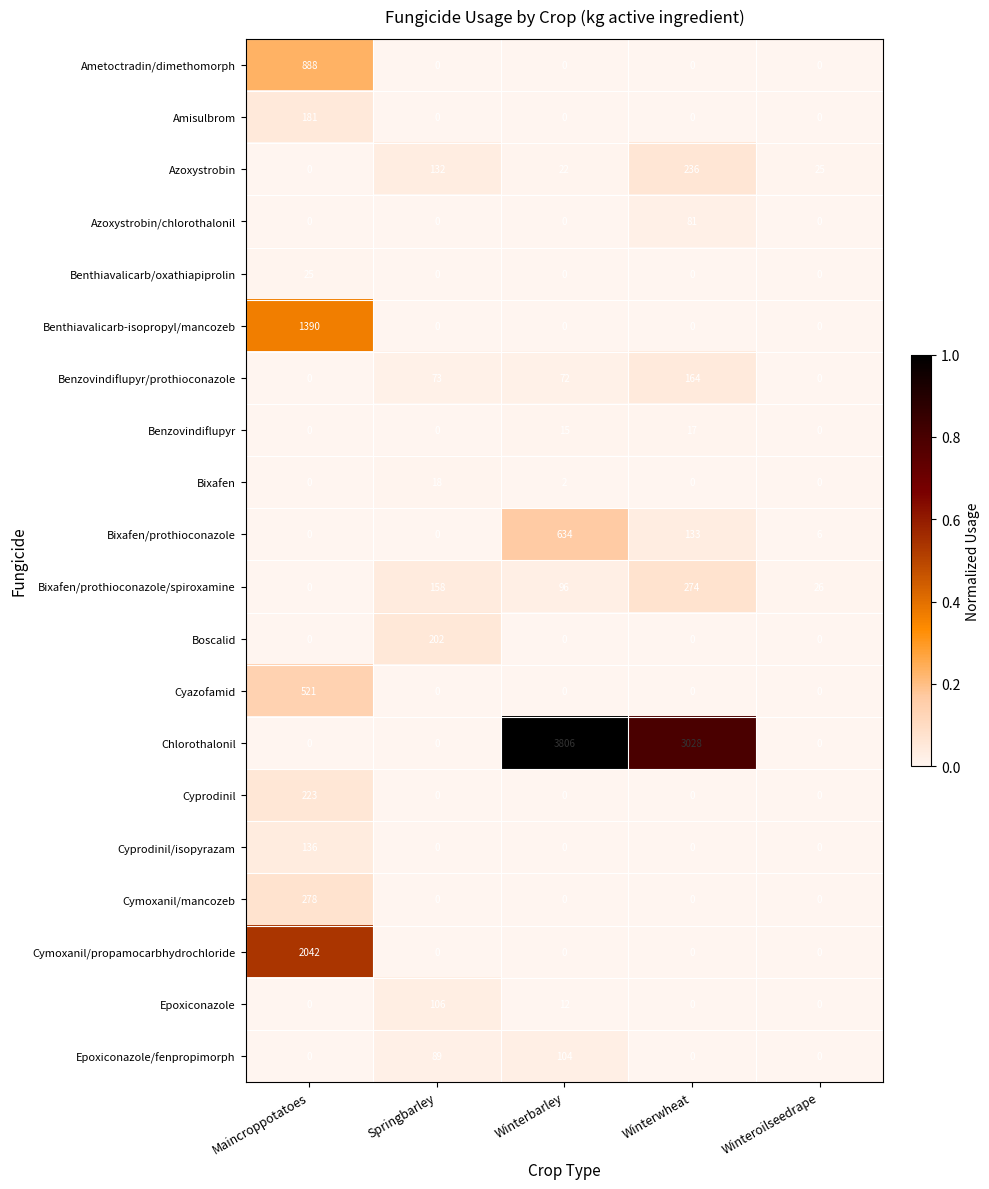

Between Winterwheat and Winteroilseedrape, which series saw the biggest shift?

Chlorothalonil